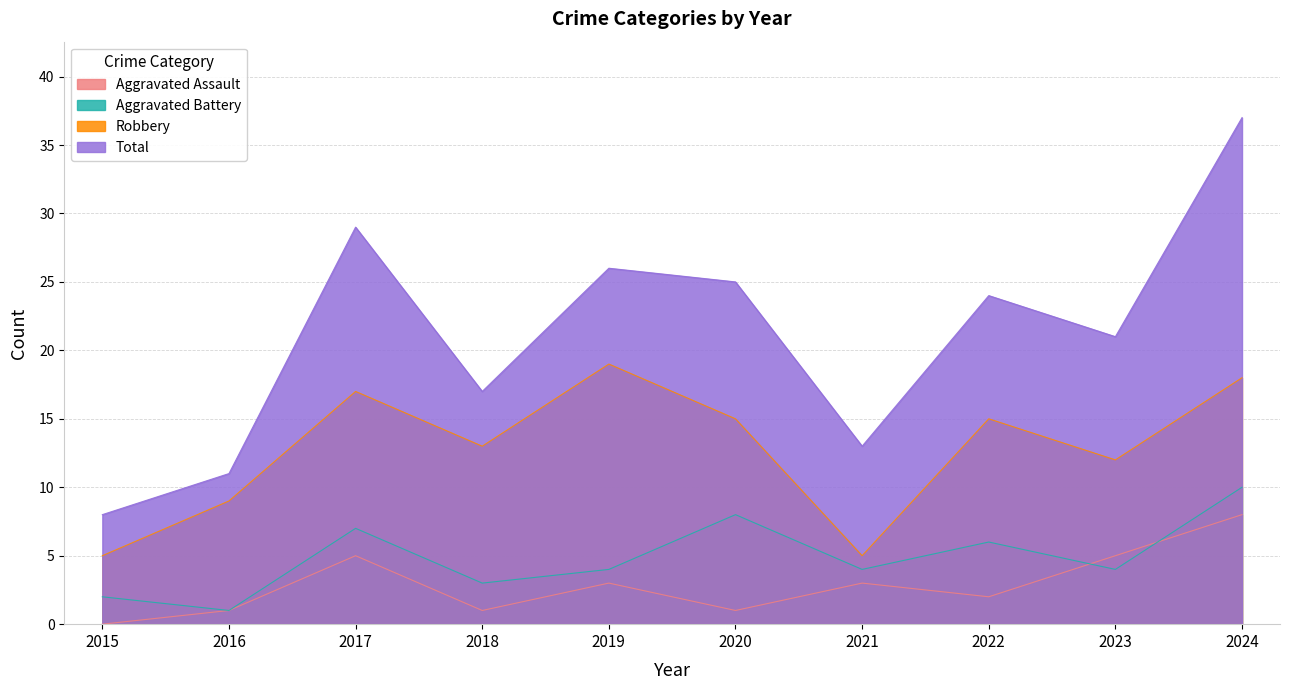

Count the Aggravated Battery values in the range 3 to 7.

6